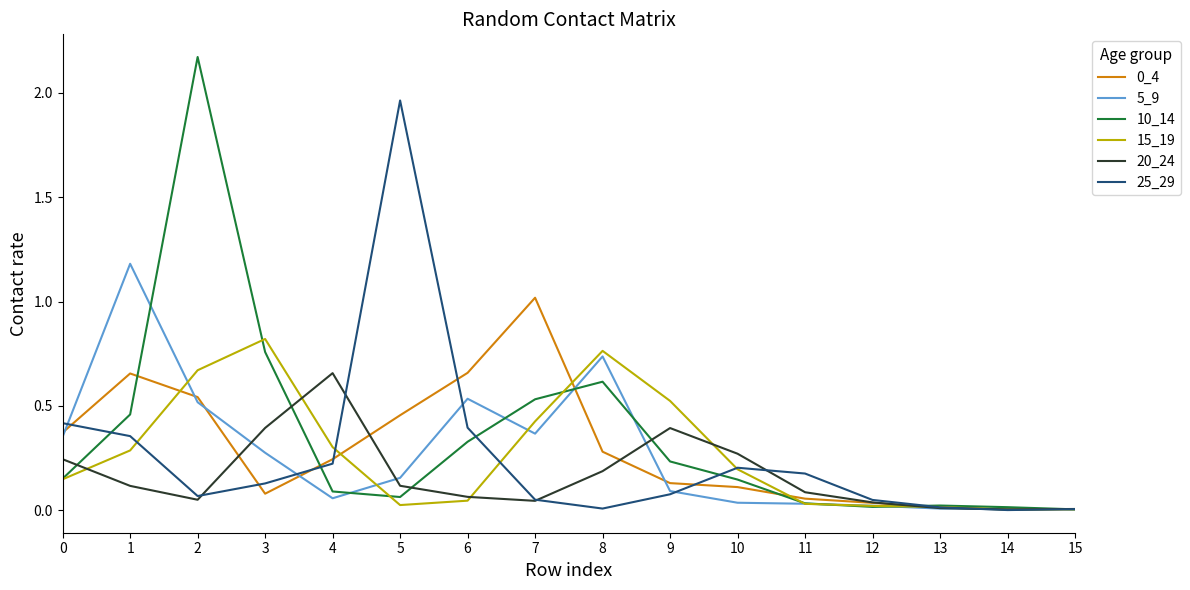

Which category has the highest value across all series?

2